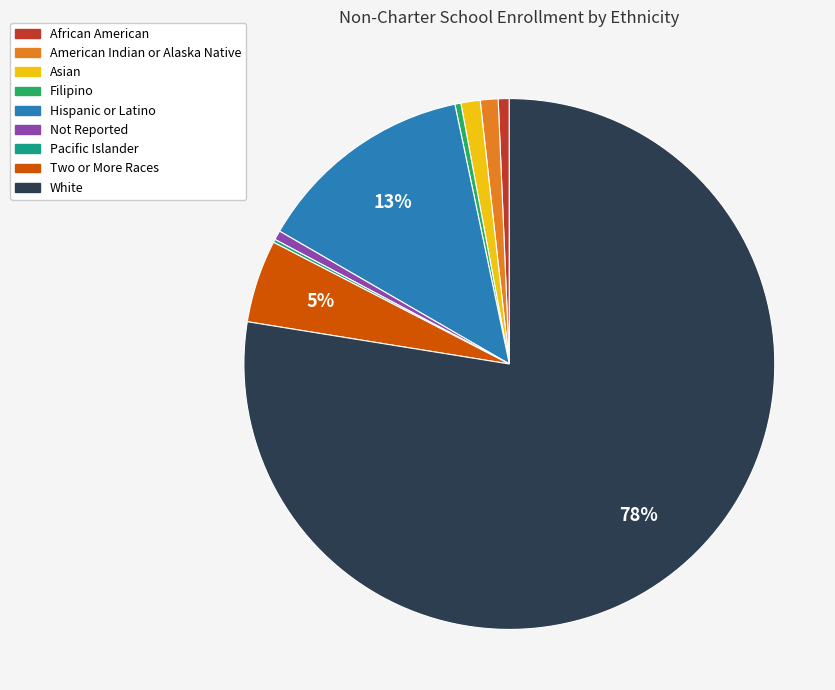

To the nearest percent, what is the average slice percentage?

11%